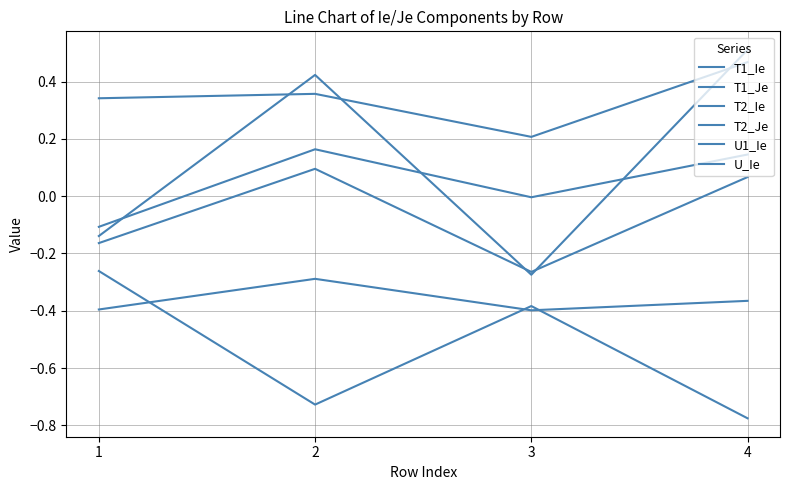

Which series has the largest range (max minus min)?

U1_Ie